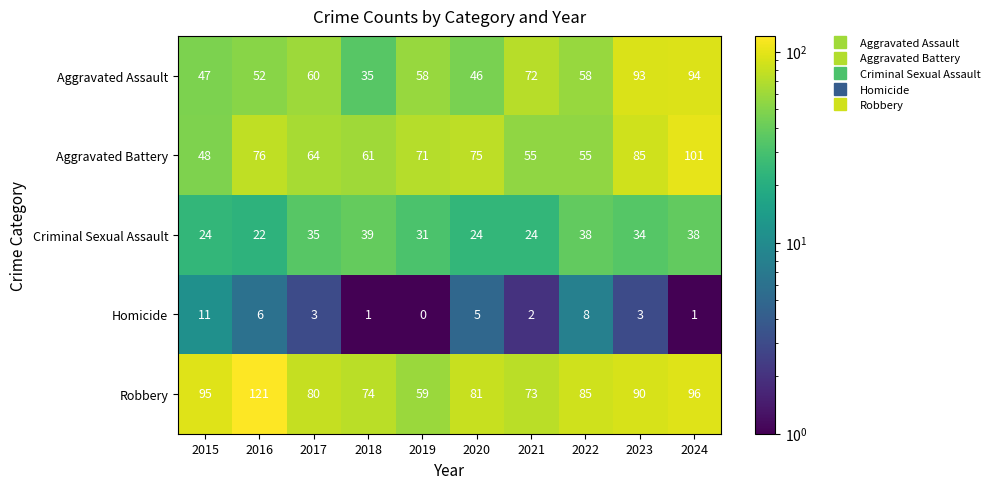

Read the Criminal Sexual Assault value at 2018, to the nearest 10.

40